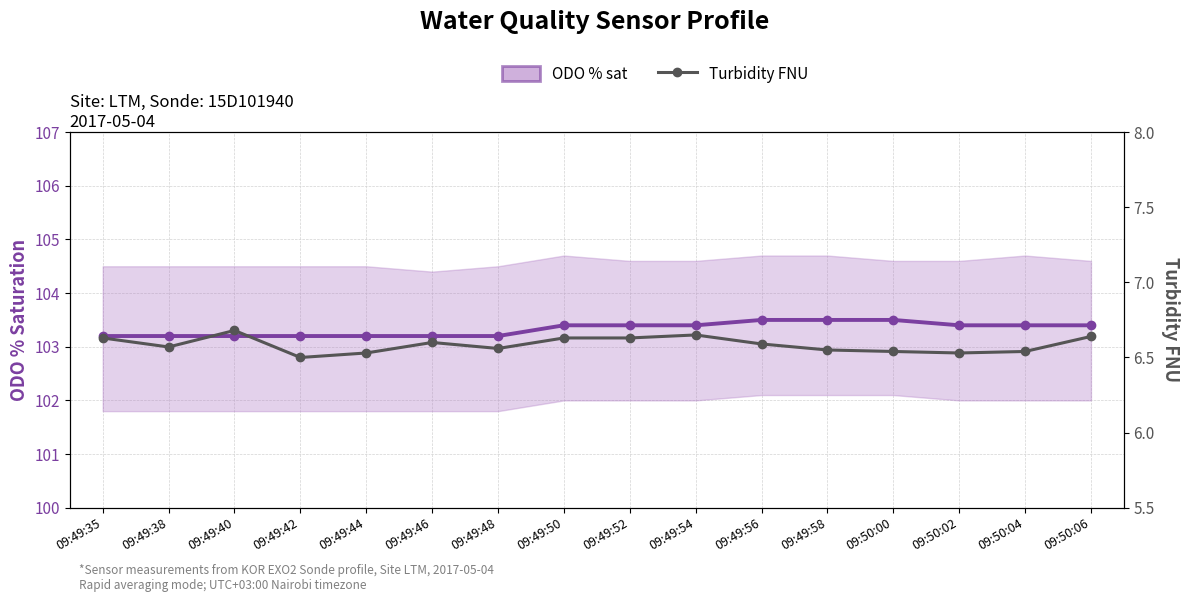

What is the difference between the maximum and minimum values in the ODO % sat series?

0.3